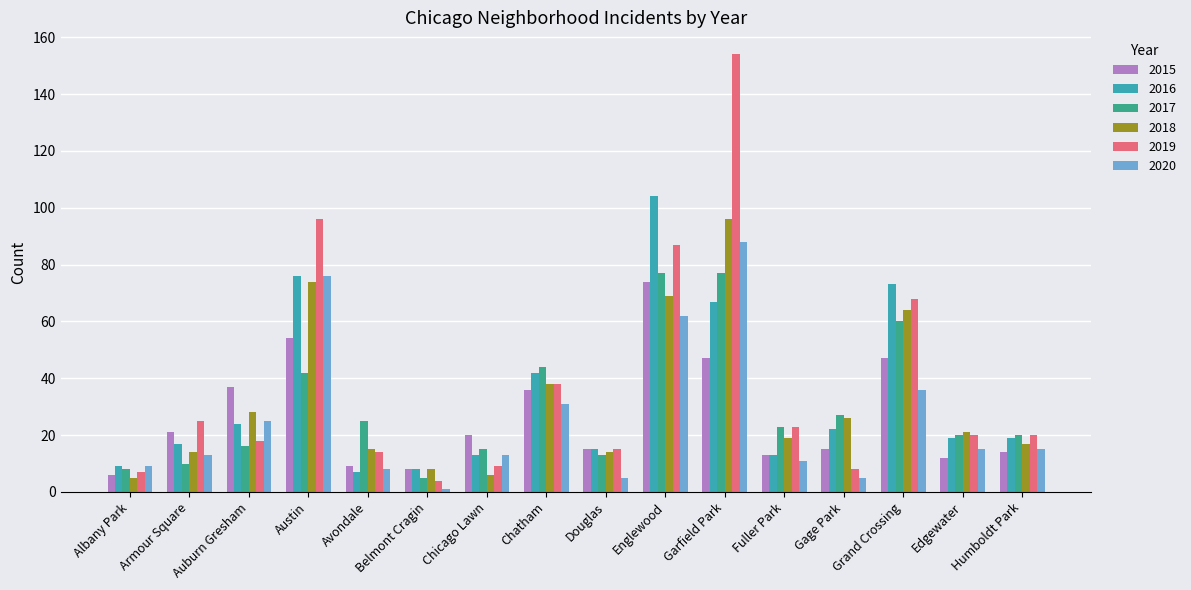

Where is 2016 nearest to the value 55?

Garfield Park